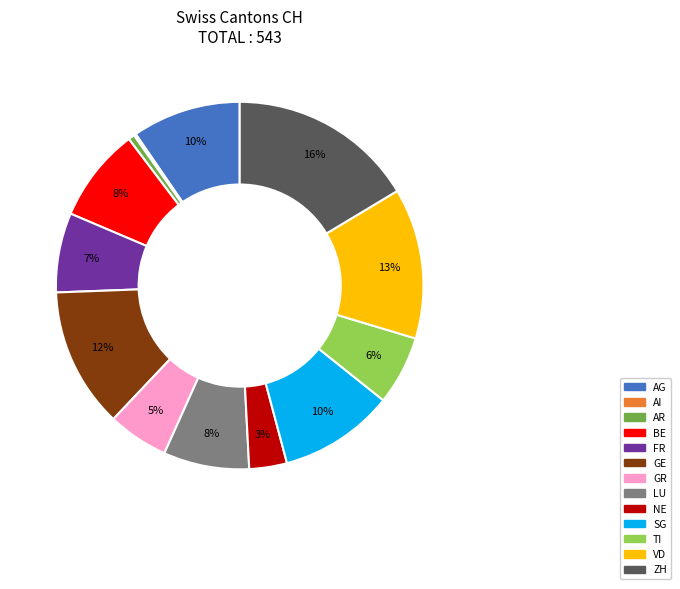

What is the largest slice in the pie chart?

ZH